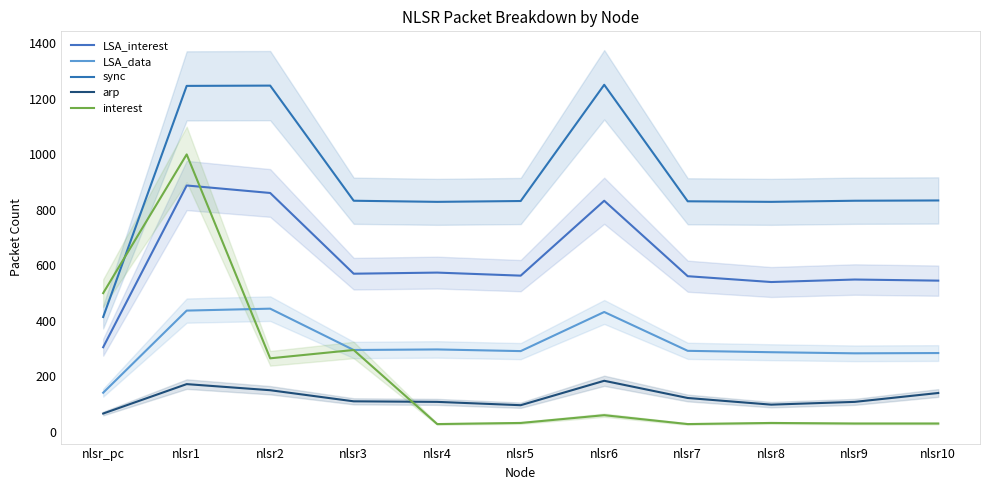

Reading left to right, list all the values displayed in this chart.

LSA_interest: 305	888	861	570	574	563	833	561	540	549	545
LSA_data: 141	437	444	295	297	291	432	292	287	283	284
sync: 414	1247	1248	833	829	832	1251	831	829	833	834
arp: 66	172	150	110	108	96	184	122	98	108	140
interest: 500	1000	265	295	28	32	60	28	32	30	30